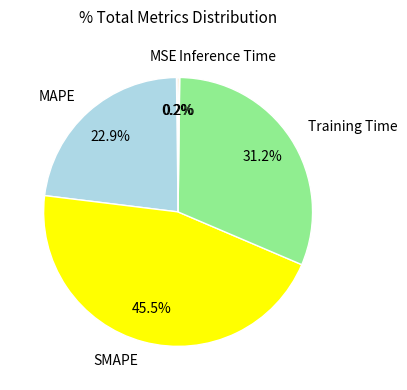

What portion of the pie excludes SMAPE?

54.5%